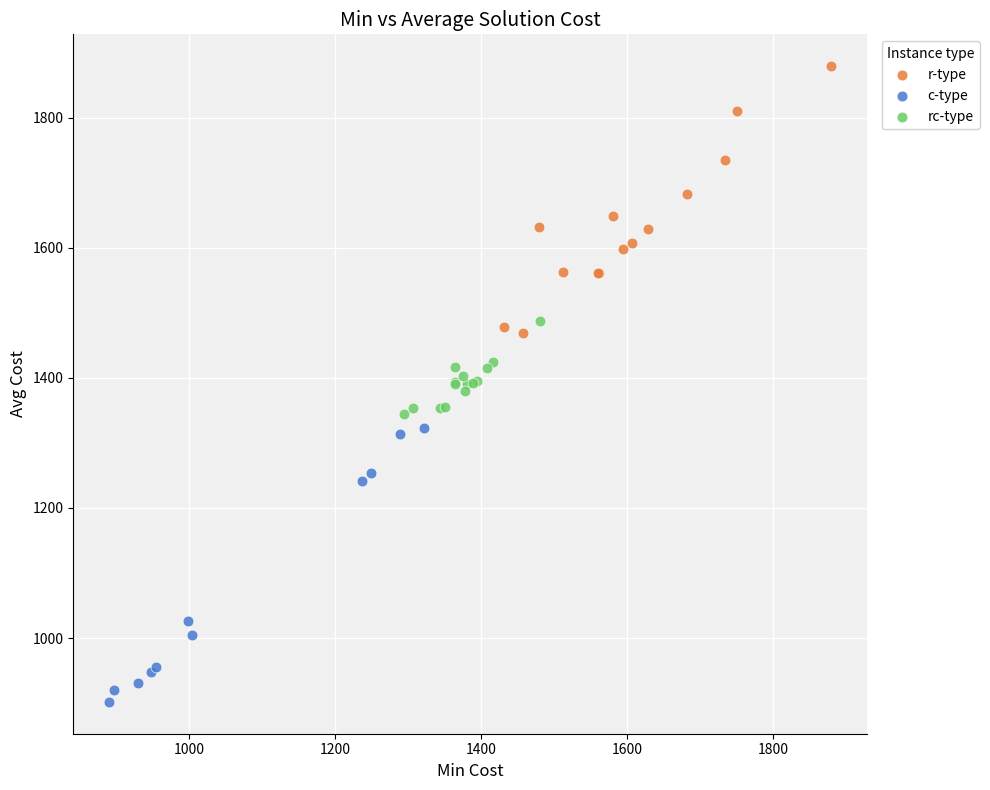

Which series reaches the maximum Y coordinate?

r-type